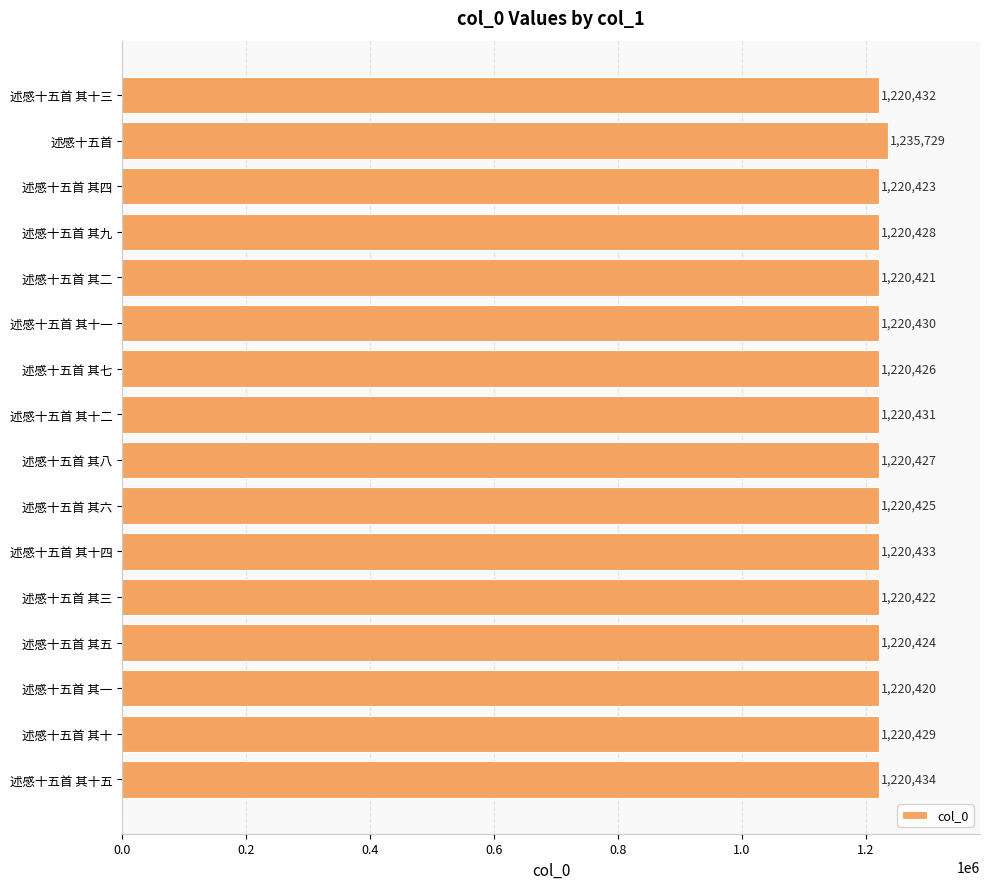

Reading bottom to top, list all the values displayed in this chart.

述感十五首 其十五=1220434	述感十五首 其十=1220429	述感十五首 其一=1220420	述感十五首 其五=1220424	述感十五首 其三=1220422	述感十五首 其十四=1220433	述感十五首 其六=1220425	述感十五首 其八=1220427	述感十五首 其十二=1220431	述感十五首 其七=1220426	述感十五首 其十一=1220430	述感十五首 其二=1220421	述感十五首 其九=1220428	述感十五首 其四=1220423	述感十五首=1235729	述感十五首 其十三=1220432